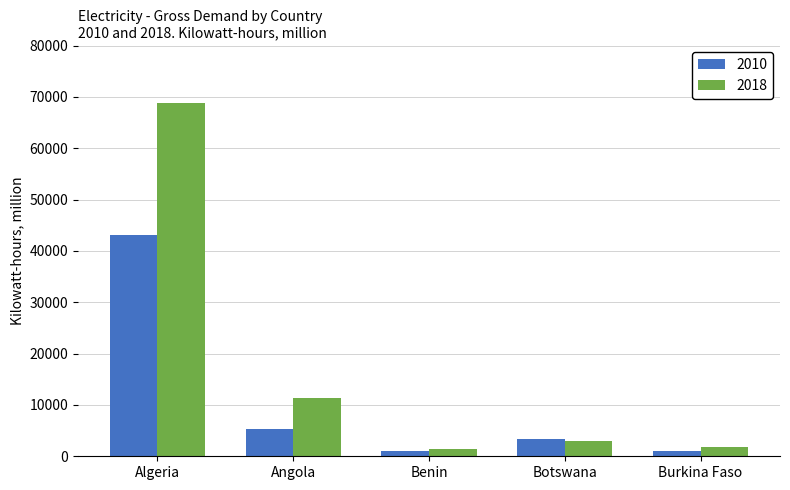

Which series has the largest range (max minus min)?

2018